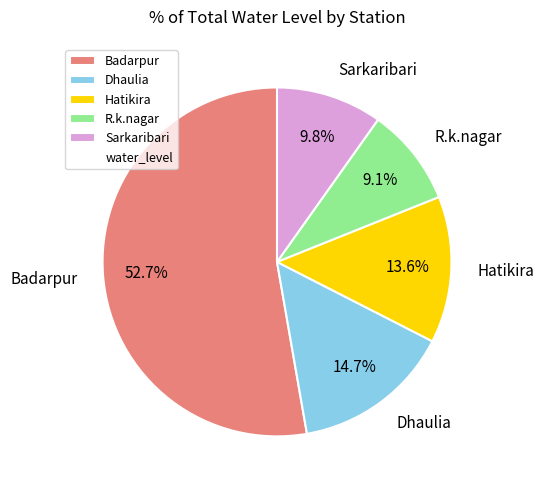

To the nearest percent, what portion does Hatikira represent?

14%